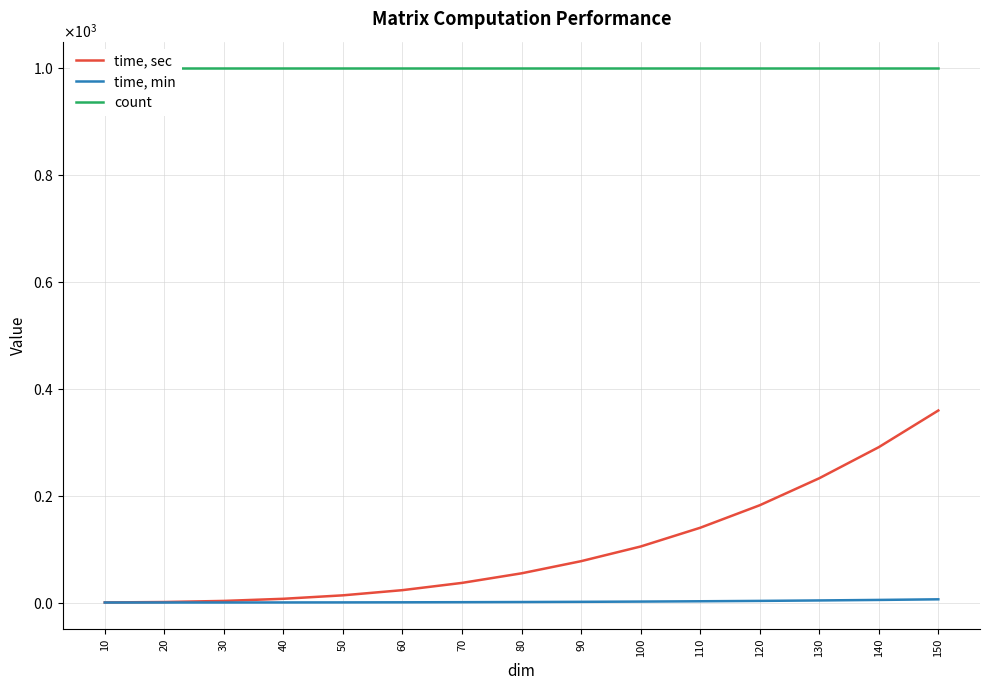

Reading right to left, list all the values displayed in this chart.

time, sec: 150=359.5	140=290.8	130=232.6	120=182.1	110=139.9	100=104.8	90=77.4	80=54.7	70=36.7	60=23.2	50=13.5	40=7.0	30=3.0	20=0.9	10=0.1
time, min: 150=6.0	140=4.8	130=3.9	120=3.0	110=2.3	100=1.8	90=1.3	80=0.9	70=0.6	60=0.4	50=0.2	40=0.1	30=0.1	20=0.0	10=0.0
count: 150=1000.0	140=1000.0	130=1000.0	120=1000.0	110=1000.0	100=1000.0	90=1000.0	80=1000.0	70=1000.0	60=1000.0	50=1000.0	40=1000.0	30=1000.0	20=1000.0	10=1000.0